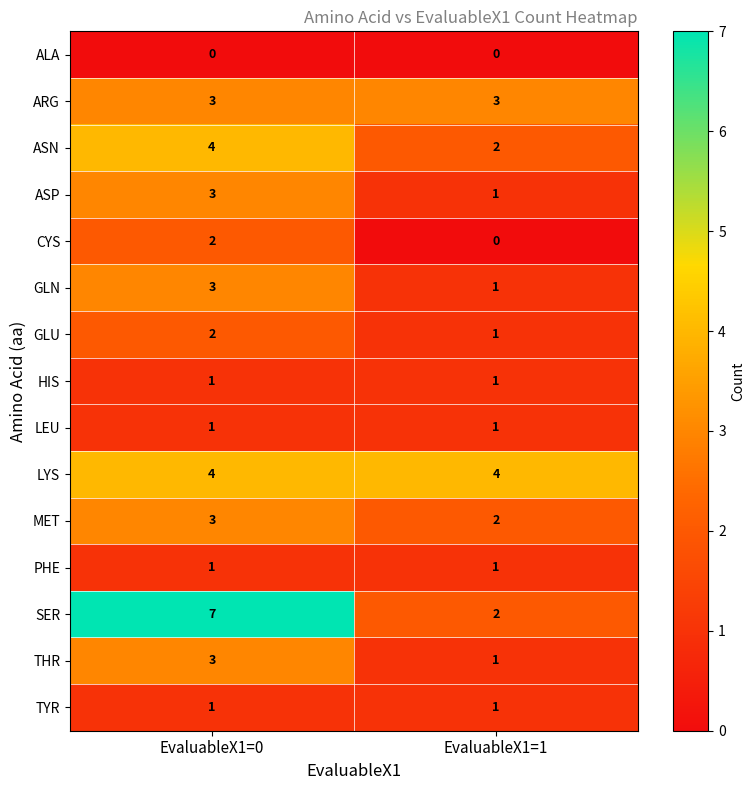

True or false: LEU has a value of 0 at EvaluableX1=1.

False